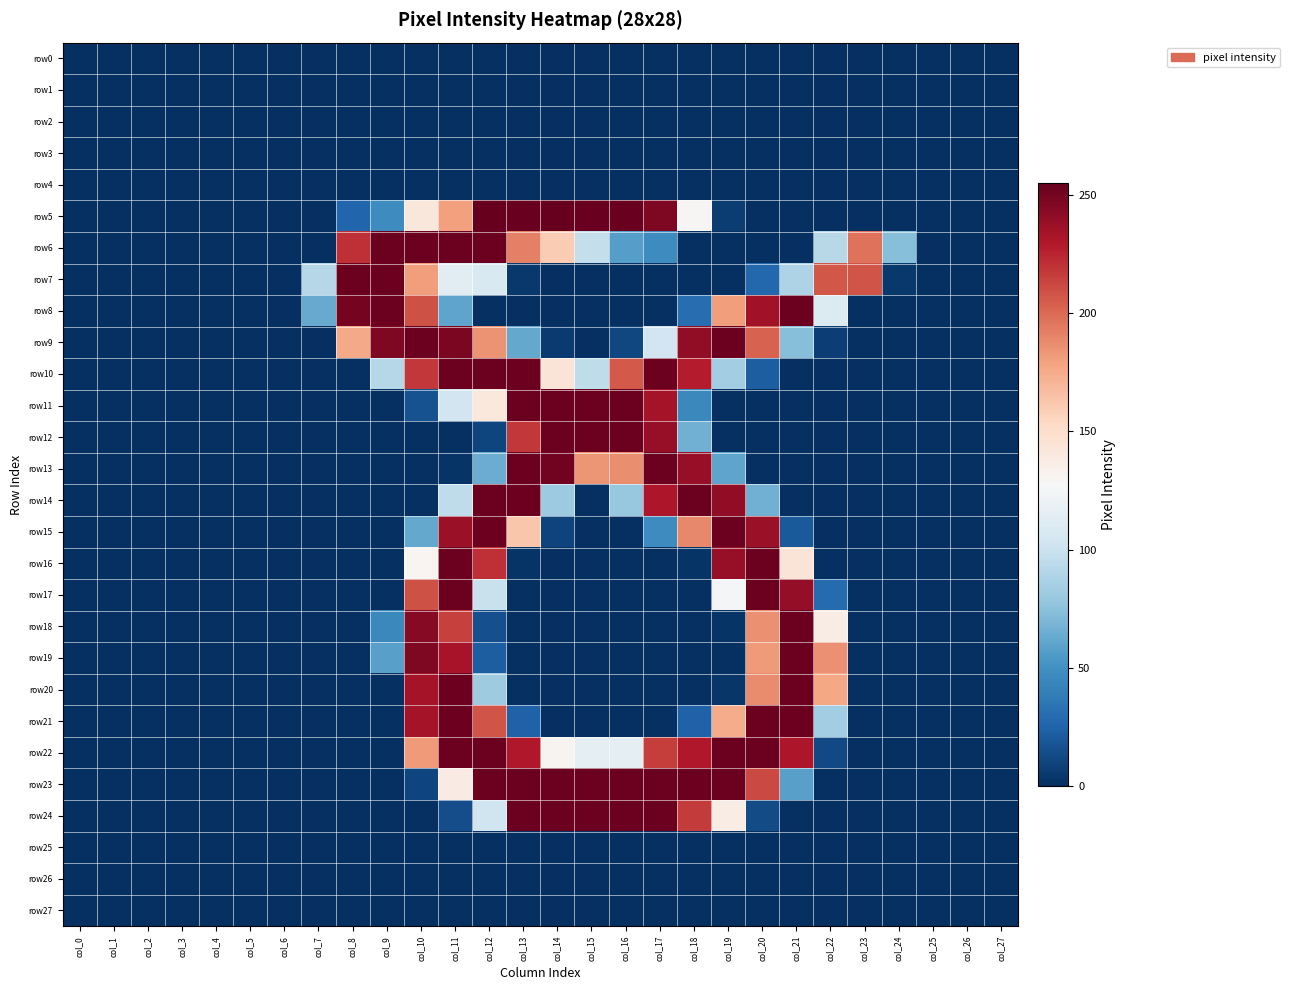

Which series has the largest total across all categories?

row22